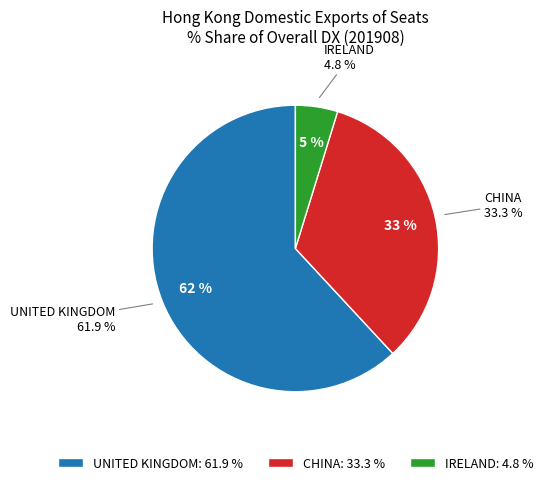

To the nearest percent, what portion does CHINA represent?

33%